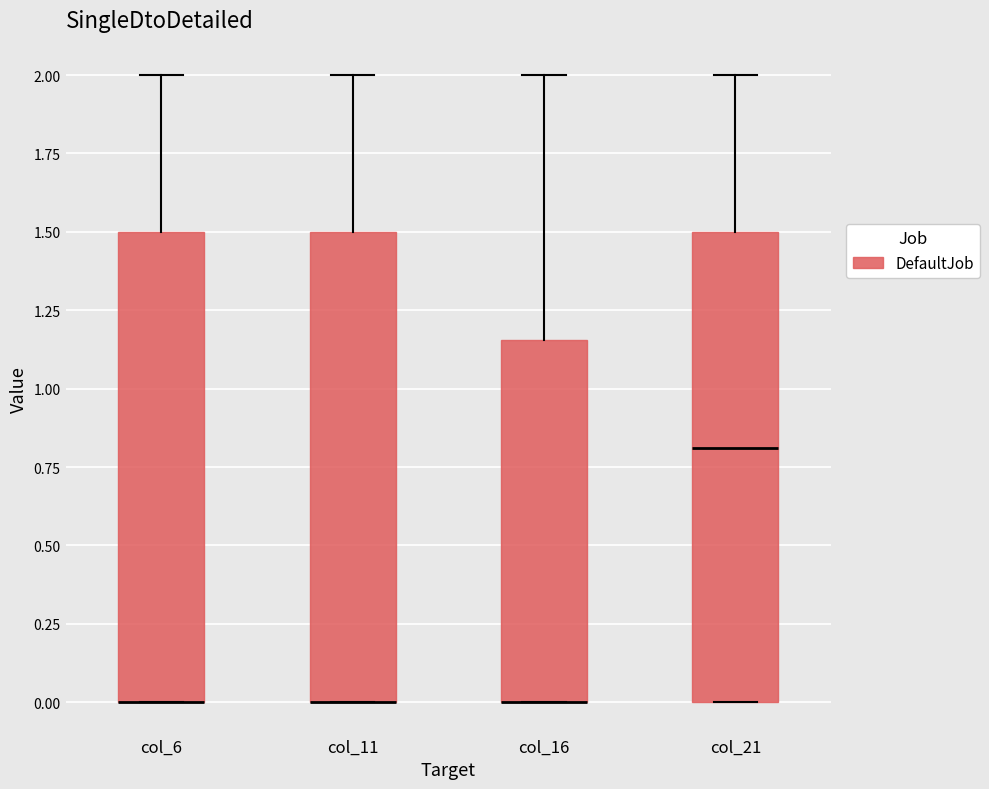

Reading left to right, read every box against the y-axis: the position of its median line, the range the box covers, and the ends of its whiskers. The values are not printed on the chart, so give them approximately, as read against the axis.

col_6: median 0.00 (drawn on the box's lower edge), box 0.00 to 1.50, whiskers 0.00 to 2.00
col_11: median 0.00 (drawn on the box's lower edge), box 0.00 to 1.50, whiskers 0.00 to 2.00
col_16: median 0.00 (drawn on the box's lower edge), box 0.00 to 1.15, whiskers 0.00 to 2.00
col_21: median 0.80, box 0.00 to 1.50, whiskers 0.00 to 2.00